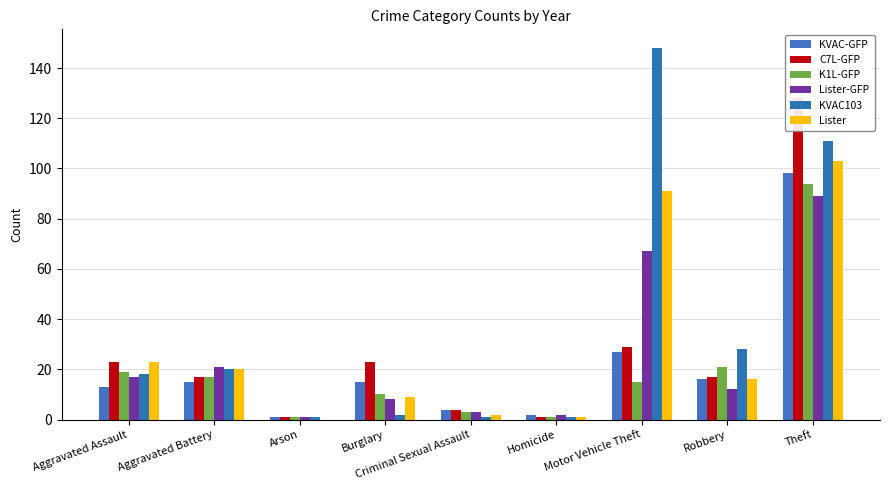

At which category does the chart reach its minimum across all series?

Arson